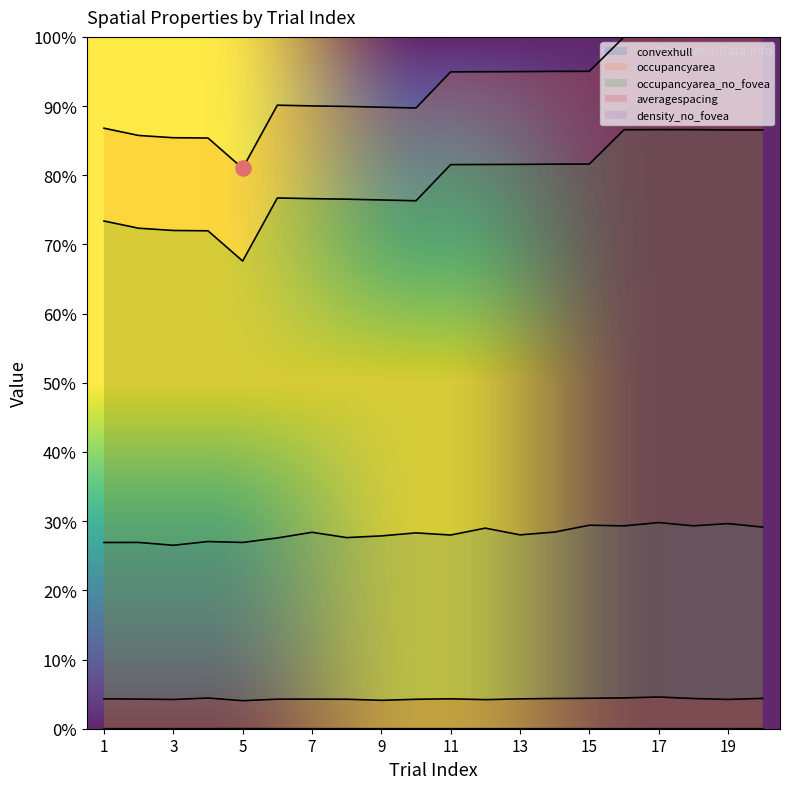

Which series contains the lowest Y value?

density_no_fovea